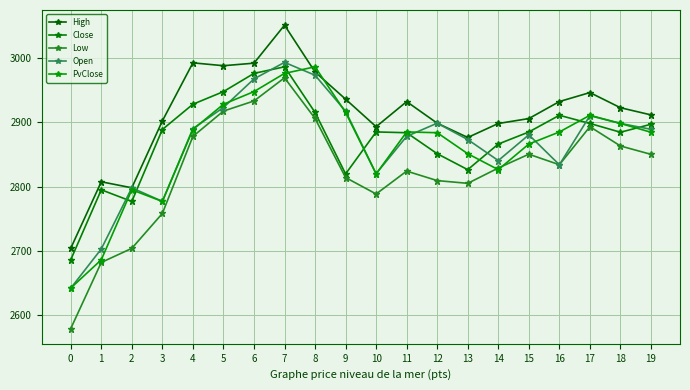

Which has a higher value, 17 or 0?

17